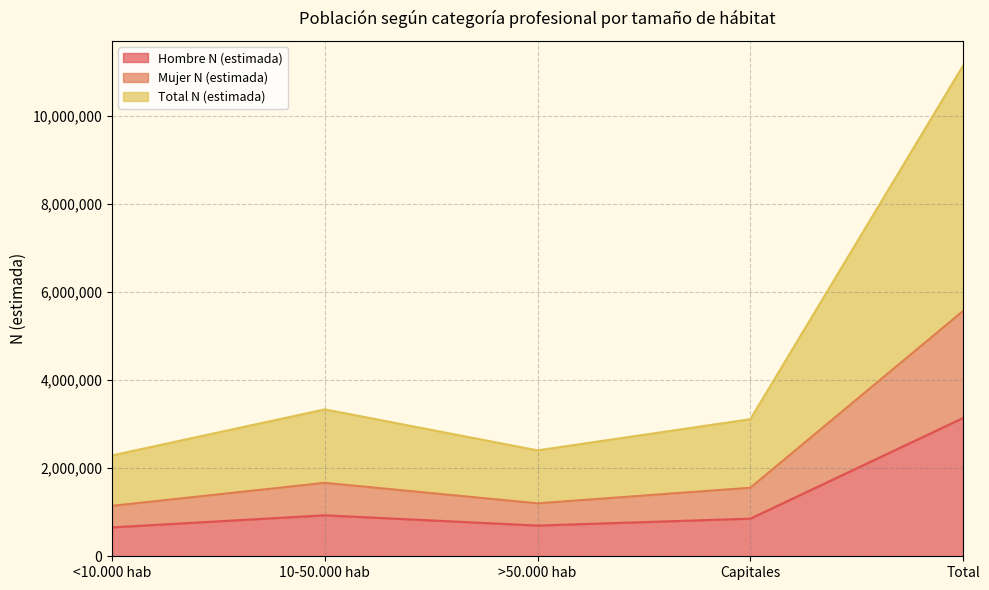

The value of Mujer N (estimada) at Total is 5569586. True or false?

True